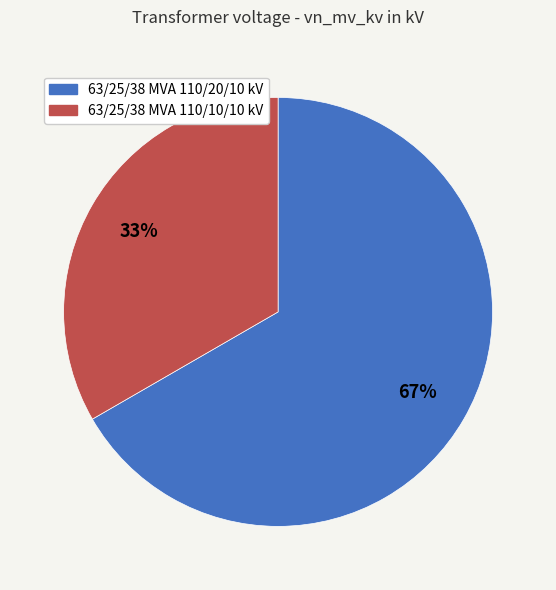

Which category has the biggest portion of the pie?

63/25/38 MVA 110/20/10 kV